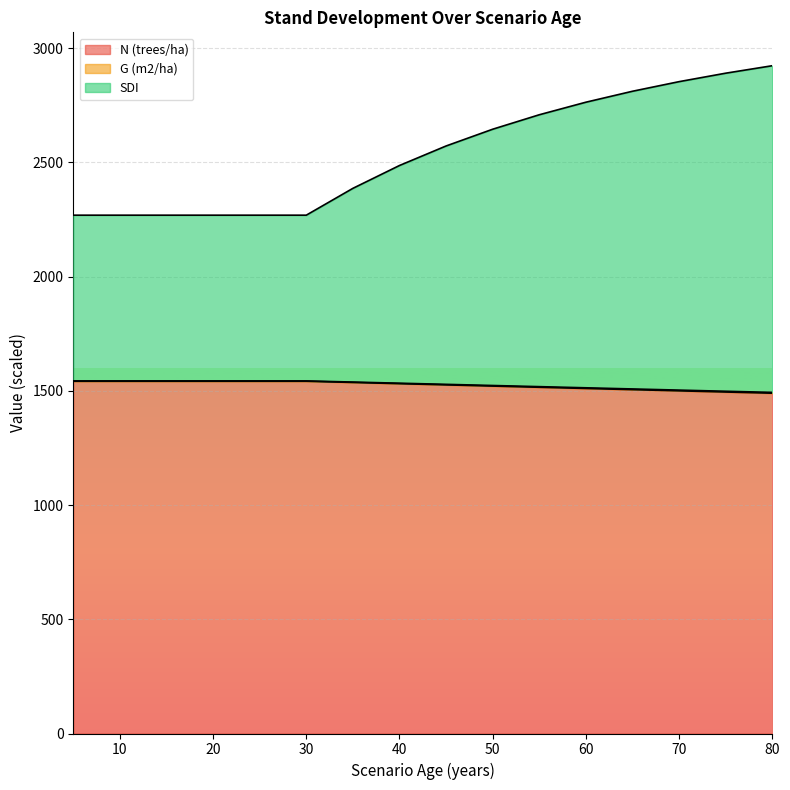

What is the difference between the maximum and minimum values in the N (trees/ha) series?

52.3